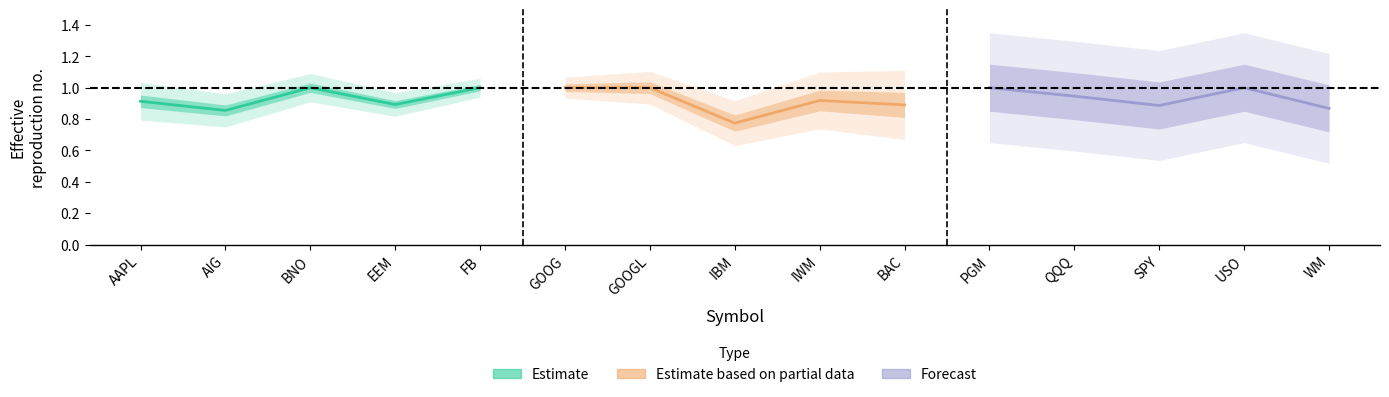

What position from the left is FB?

5